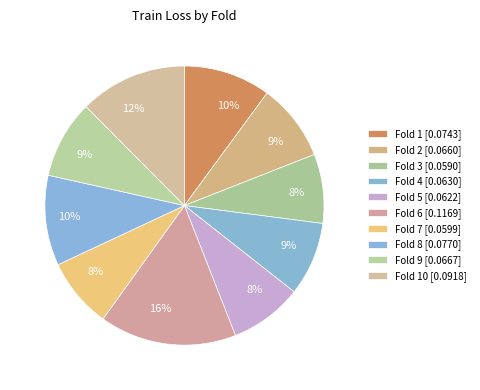

Count the number of slices in the pie.

10